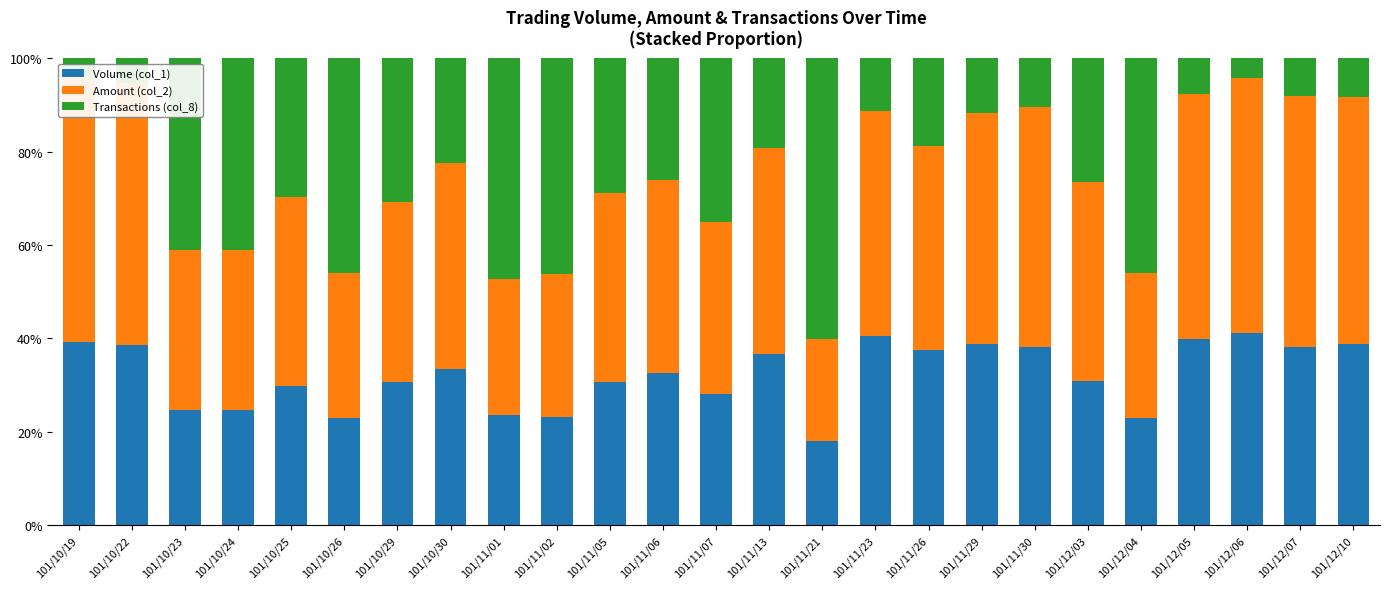

Read the Amount (col_2) value at 101/11/02.

30.7